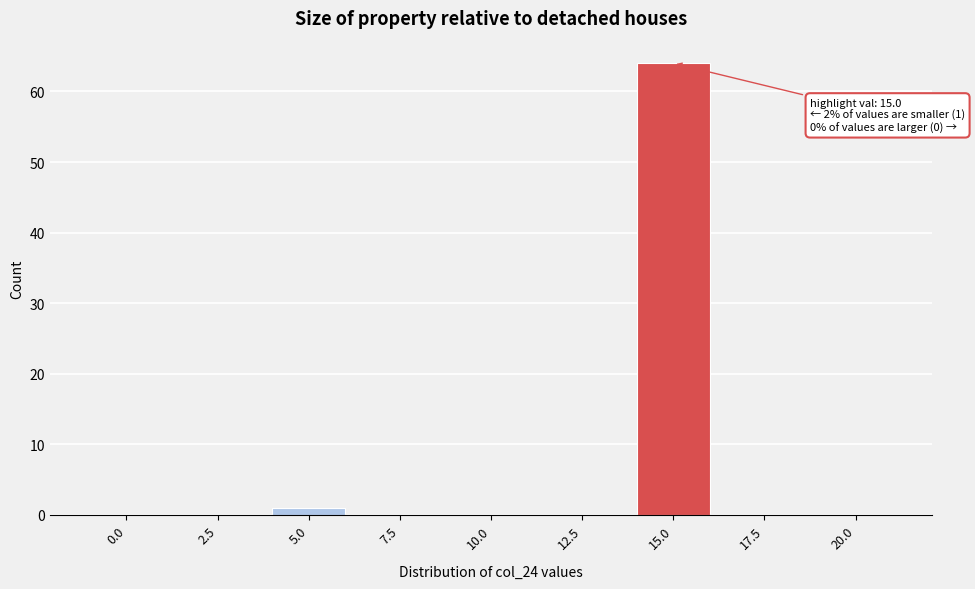

Reading left to right, list all the values displayed in this chart.

0.0=0	2.5=0	5.0=1	7.5=0	10.0=0	12.5=0	15.0=64	17.5=0	20.0=0